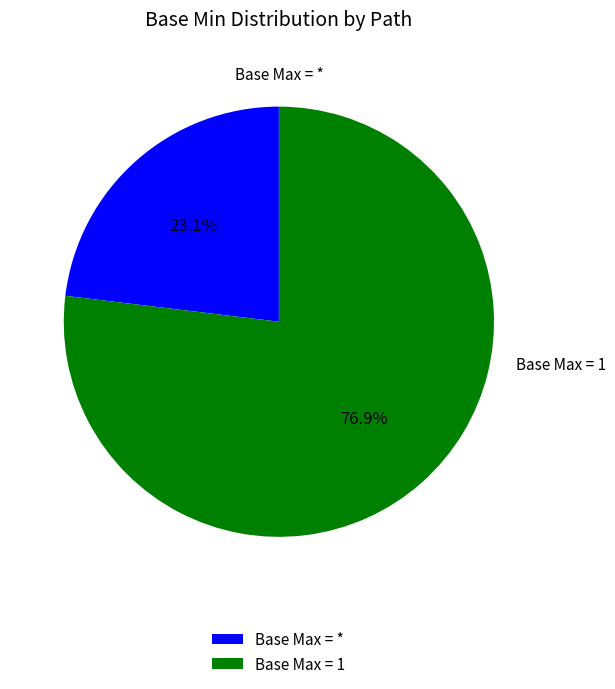

Which has a higher value, Base Max = 1 or Base Max = *?

Base Max = 1